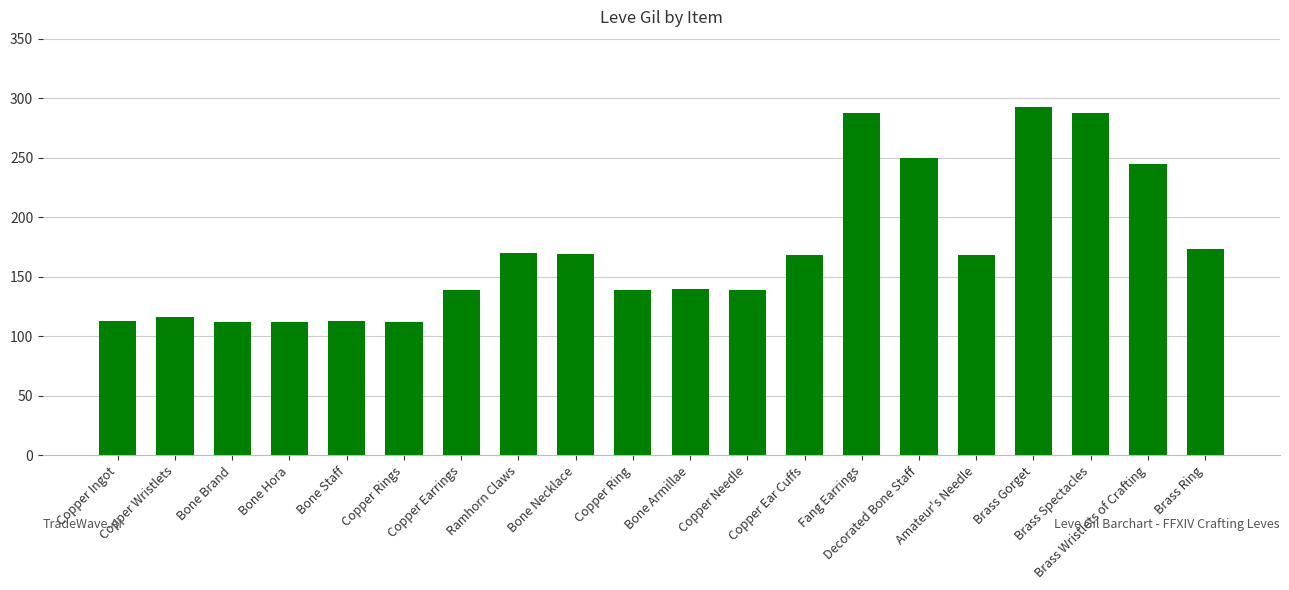

What is the sum of the values at Bone Staff and Copper Wristlets?

229